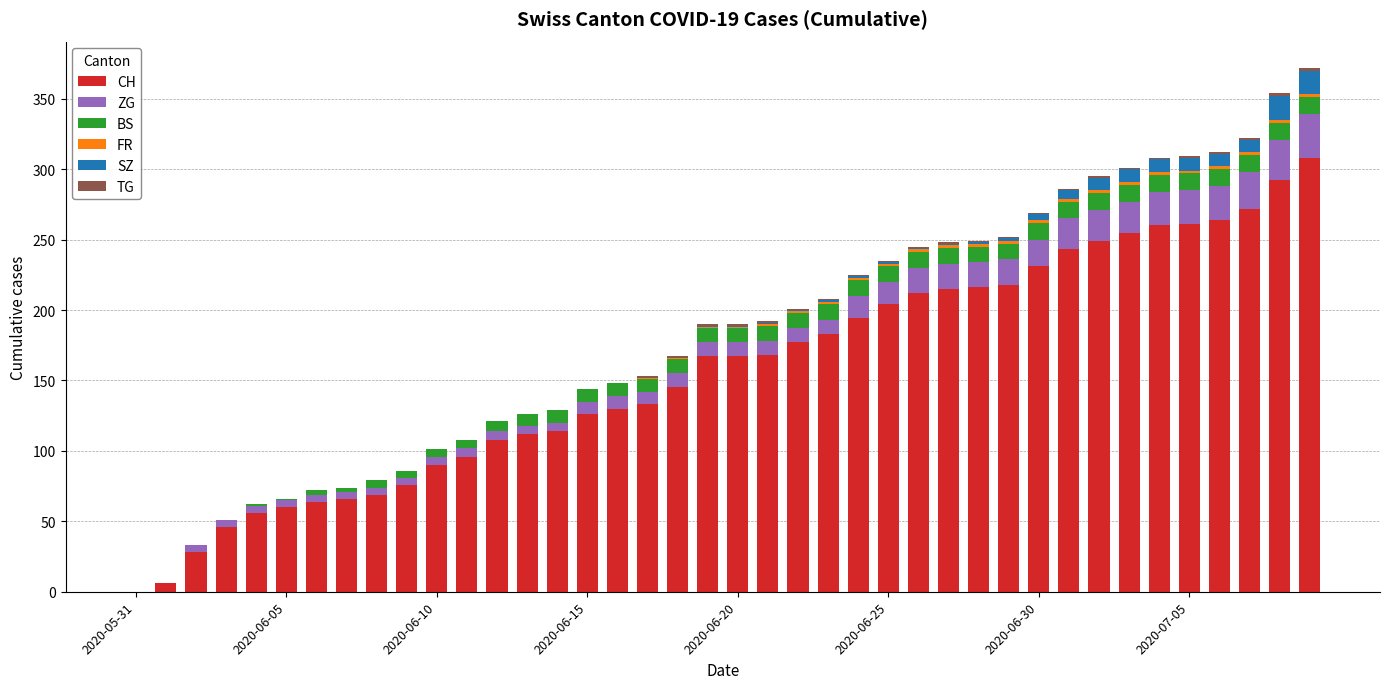

What is the highest value of the CH series?

308